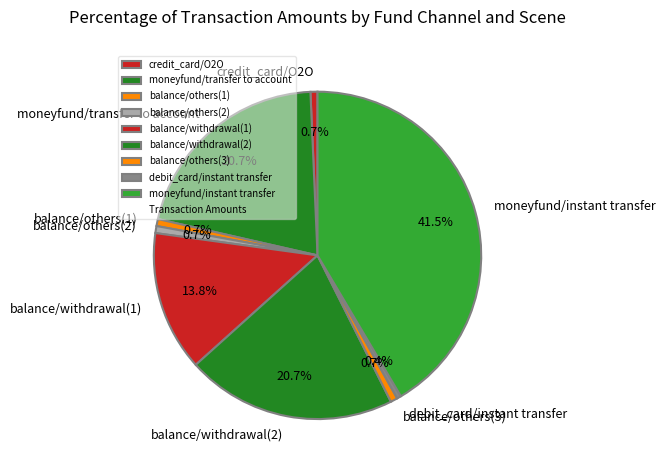

How many slices are in this pie chart?

9